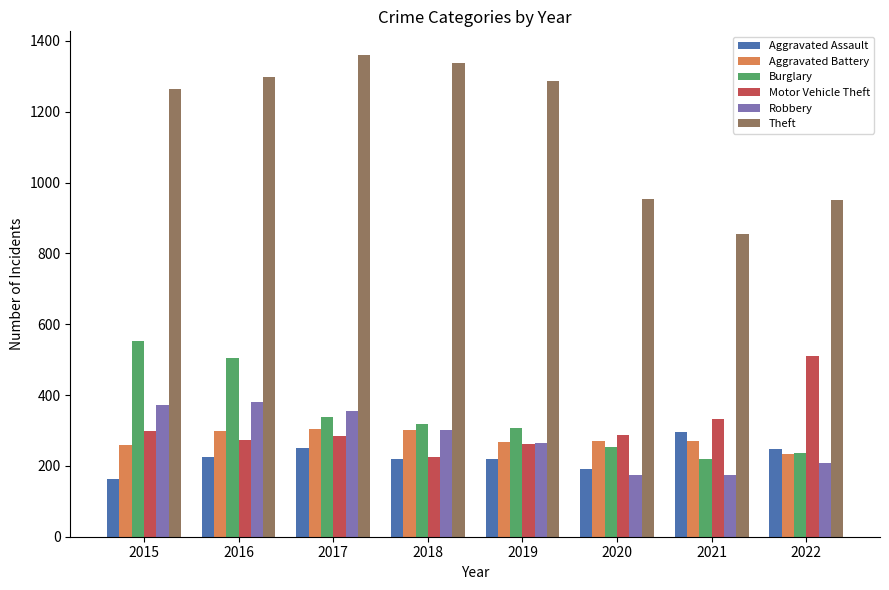

What is the minimum value shown in the chart?

164